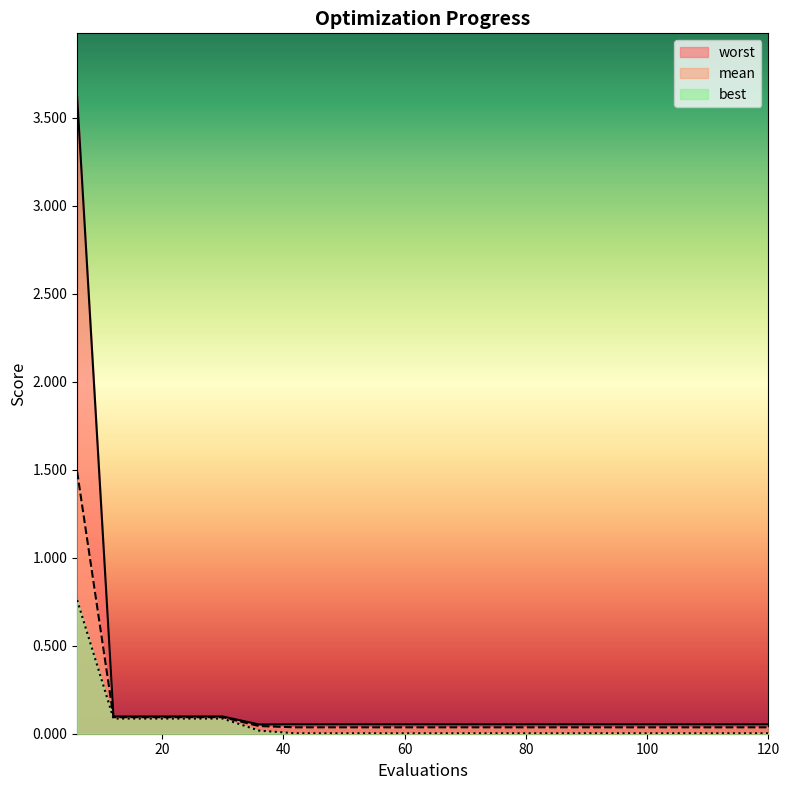

Is it true that worst equals 0.0 at 120?

False